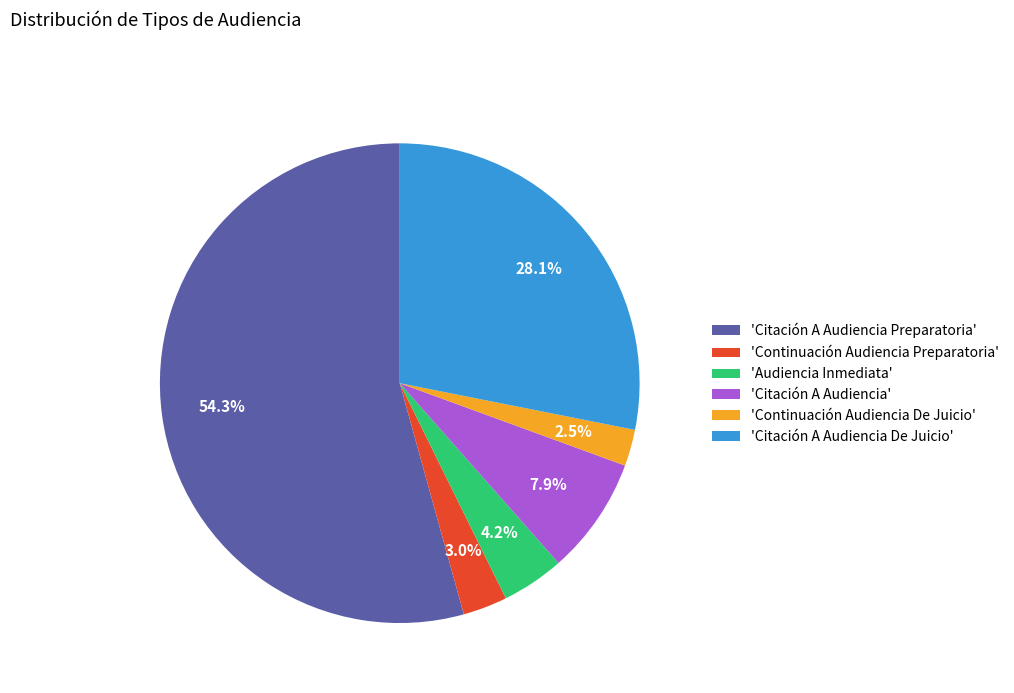

Which category has the smallest portion of the pie?

'Continuación Audiencia De Juicio'